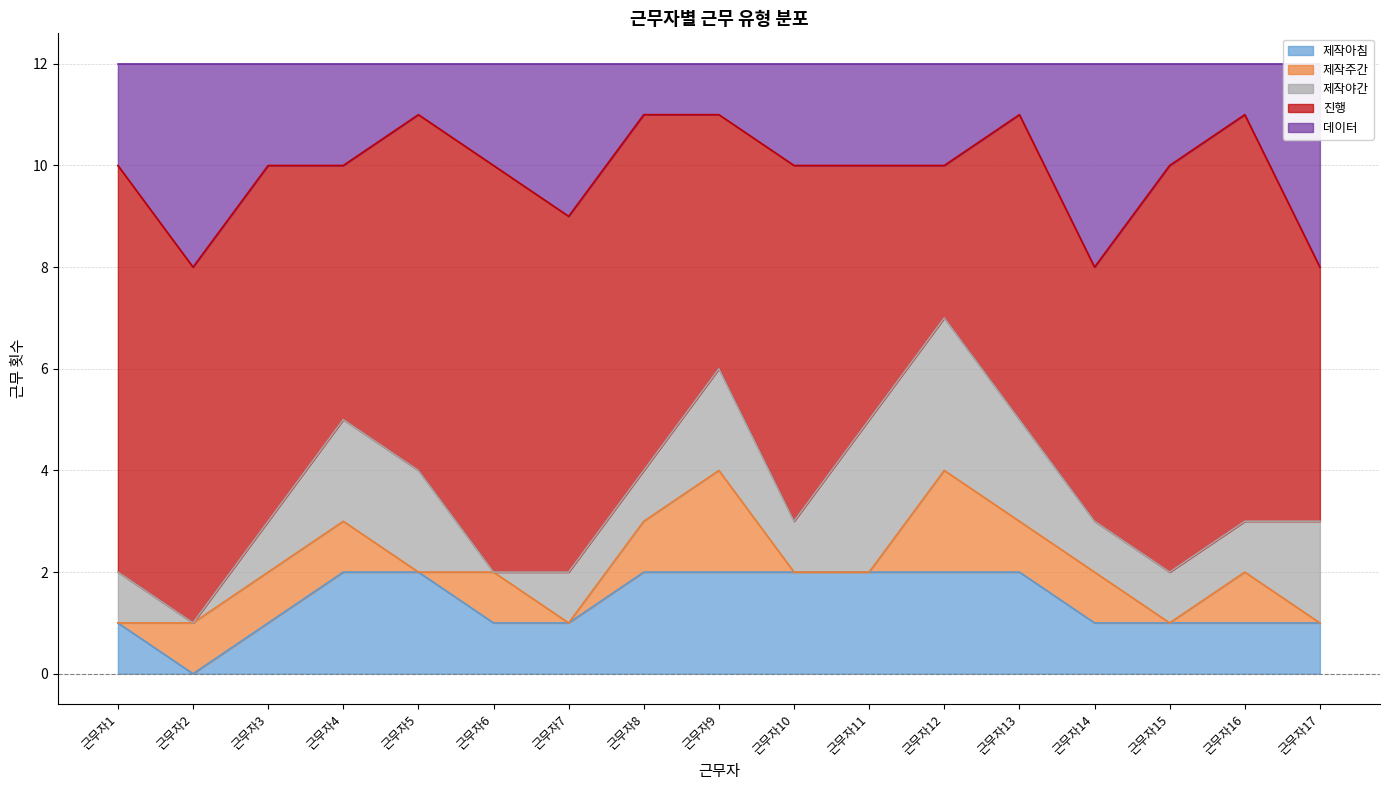

True or false: 데이터 has a value of 1 at 근무자8.

True